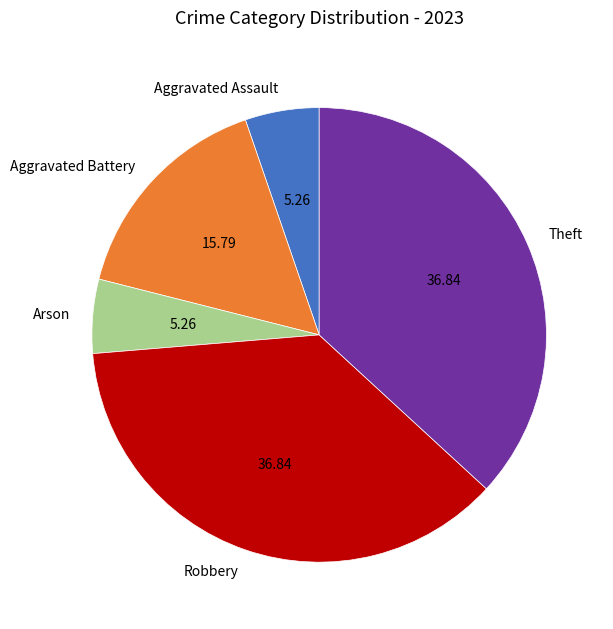

Is there a majority slice in this chart?

No